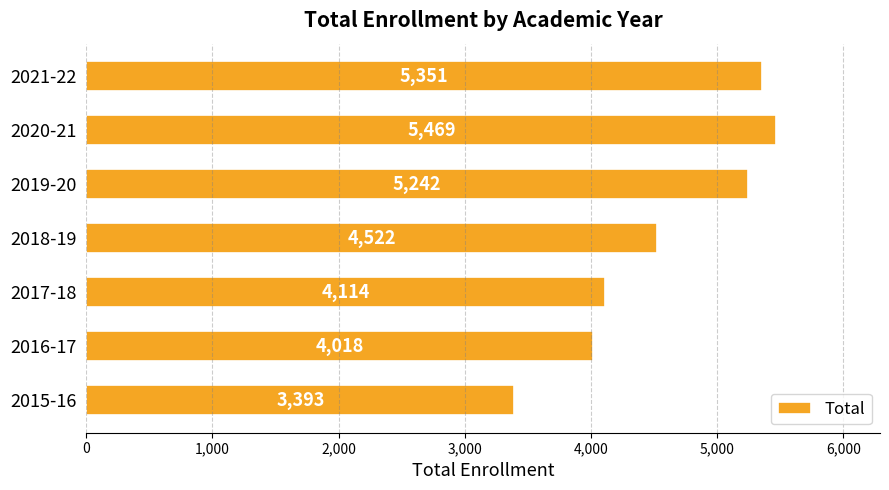

Count the number of data series in this chart.

1